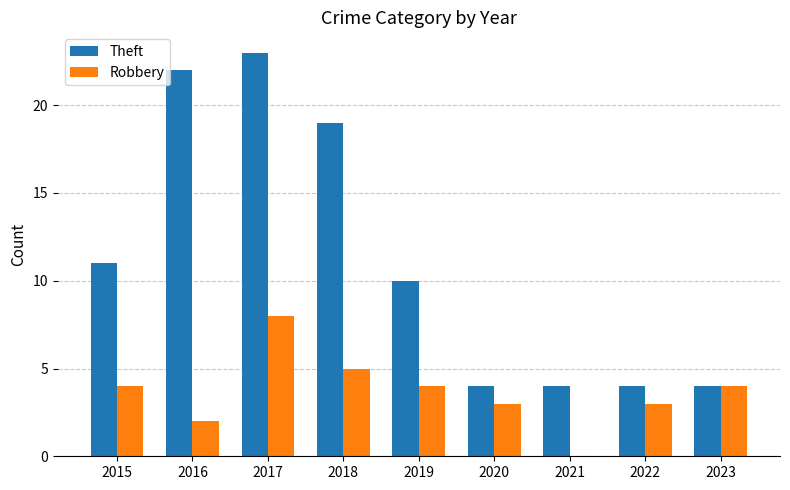

Which series changed the most between 2019 and 2021?

Theft